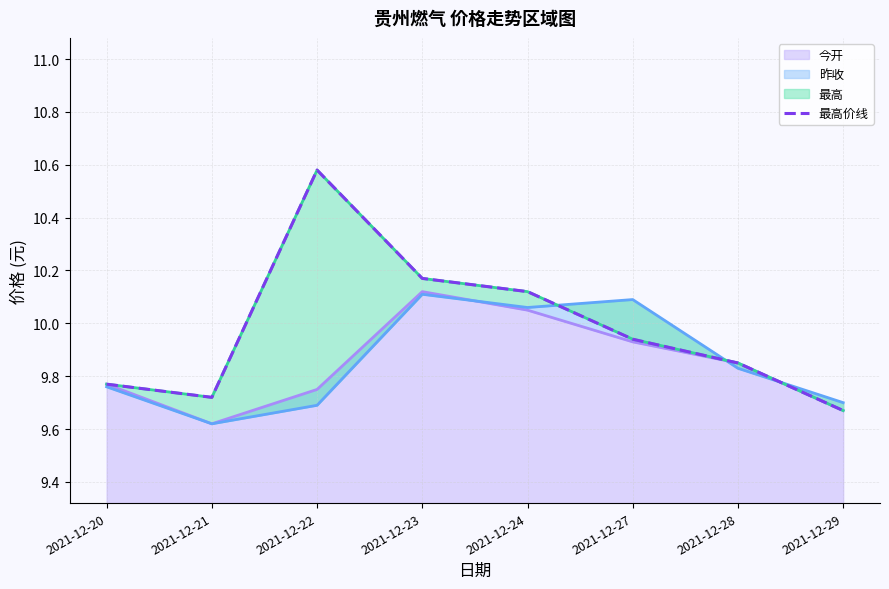

Is it true that 今开 equals 16.9 at 2021-12-29?

False